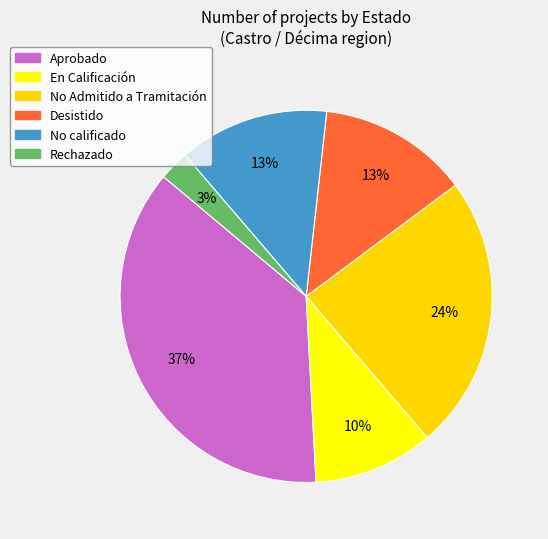

Which slice is the largest?

Aprobado